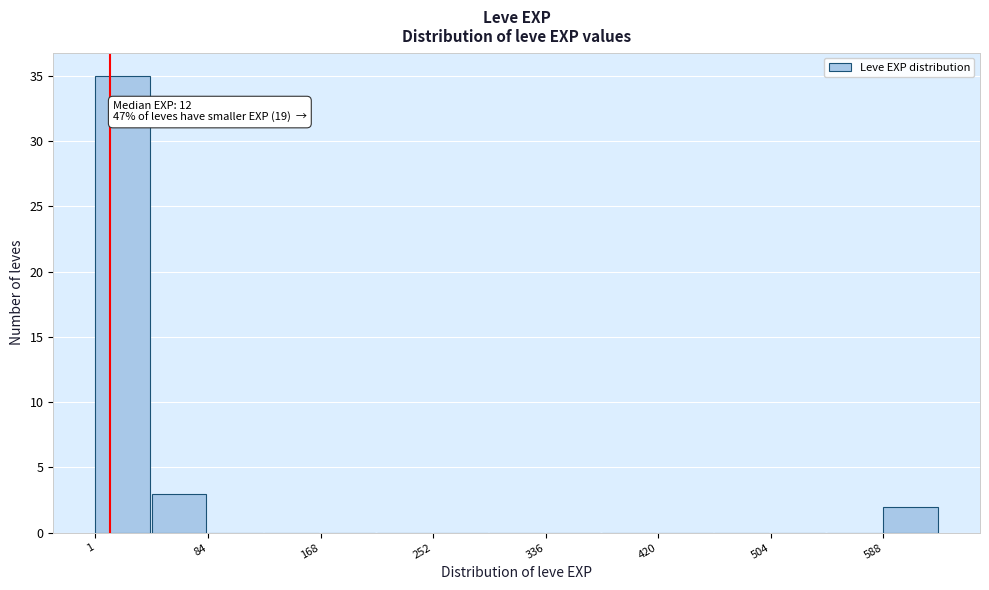

Over which range of the x-axis is the bar tallest?

0 to 40